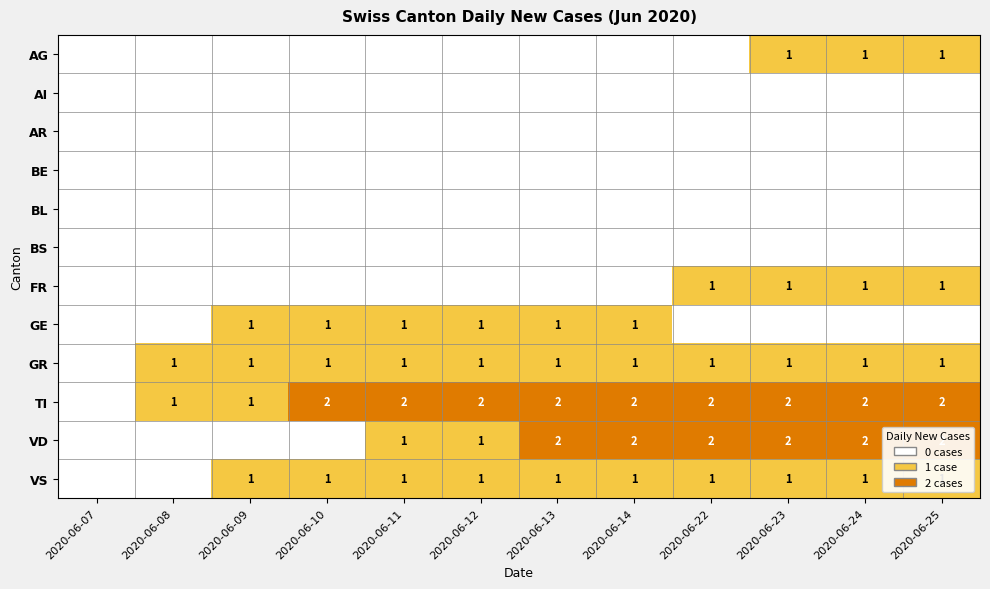

Is it true that VD equals 2 at 2020-06-25?

True